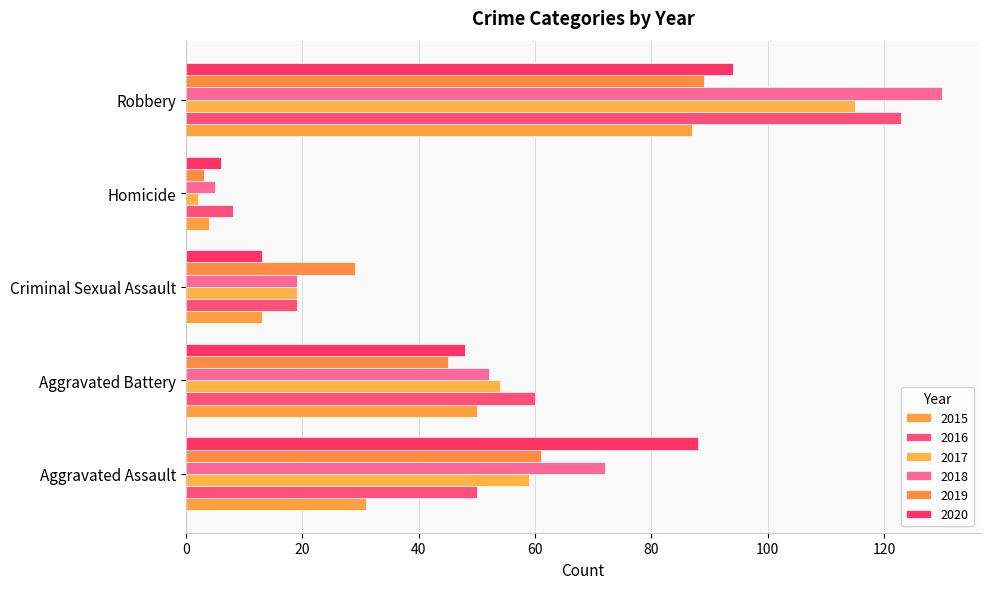

What is the highest value of the 2020 series?

94